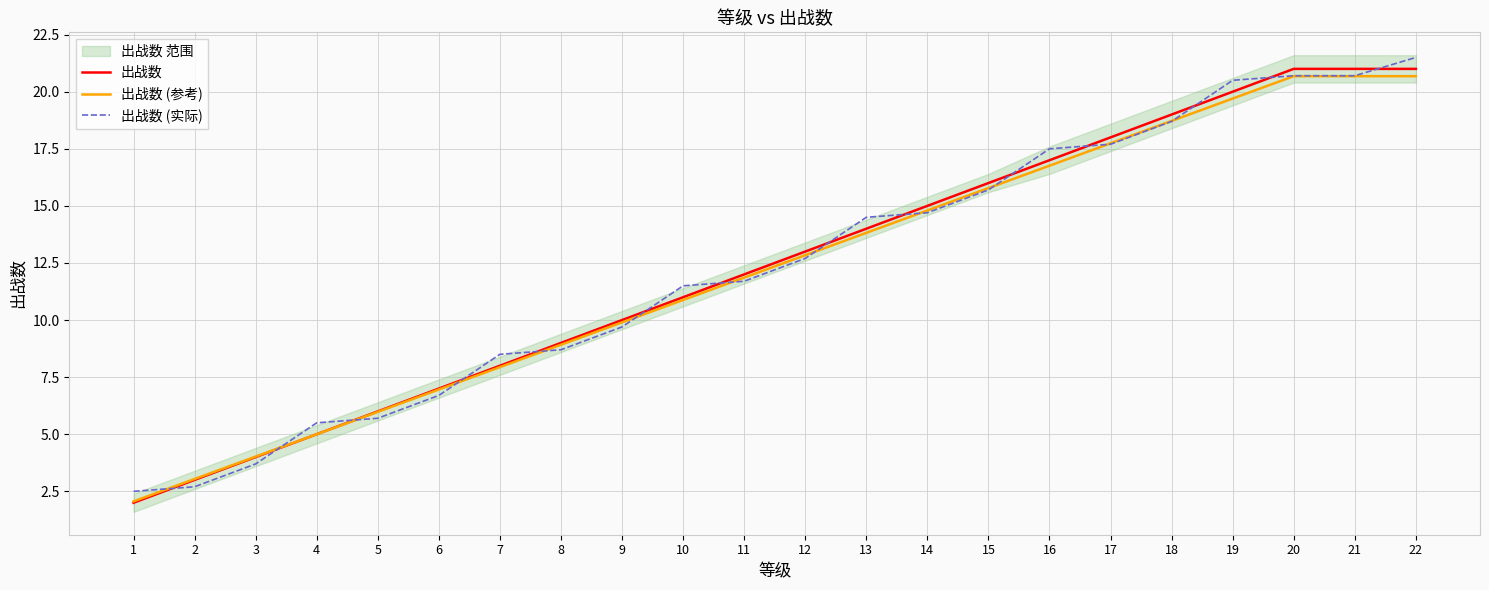

Which category has the highest value across all series?

22